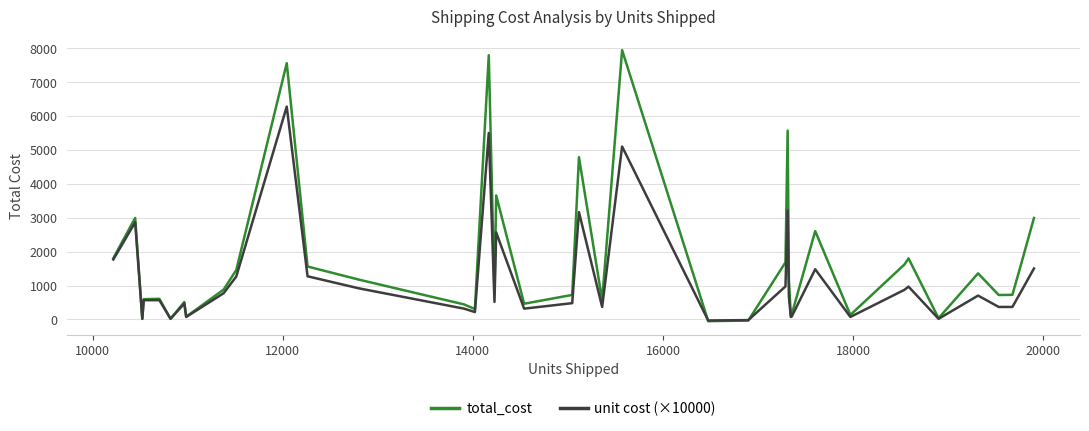

How many lines are shown in the chart?

2